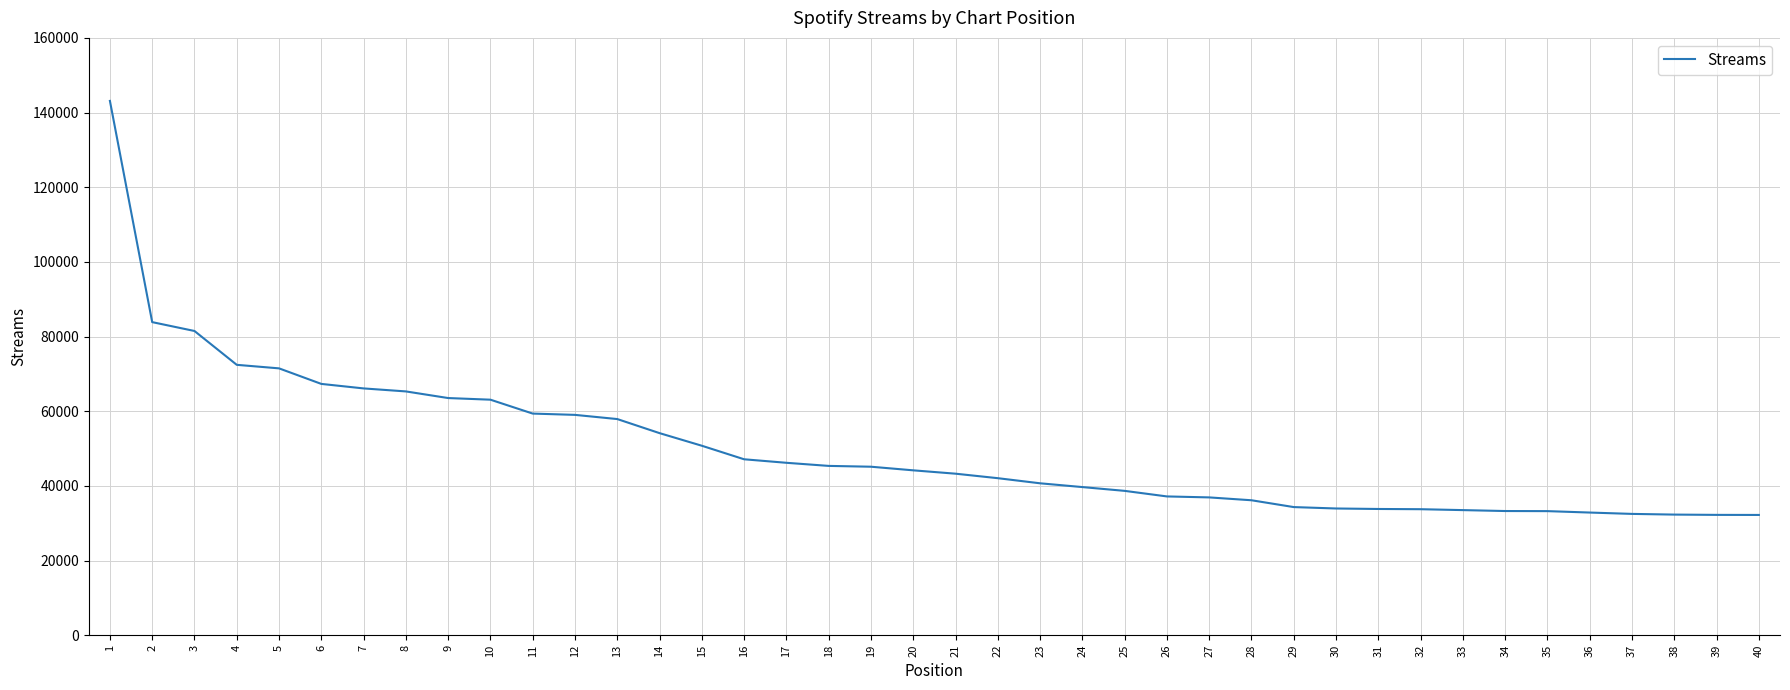

How many lines are shown in the chart?

1